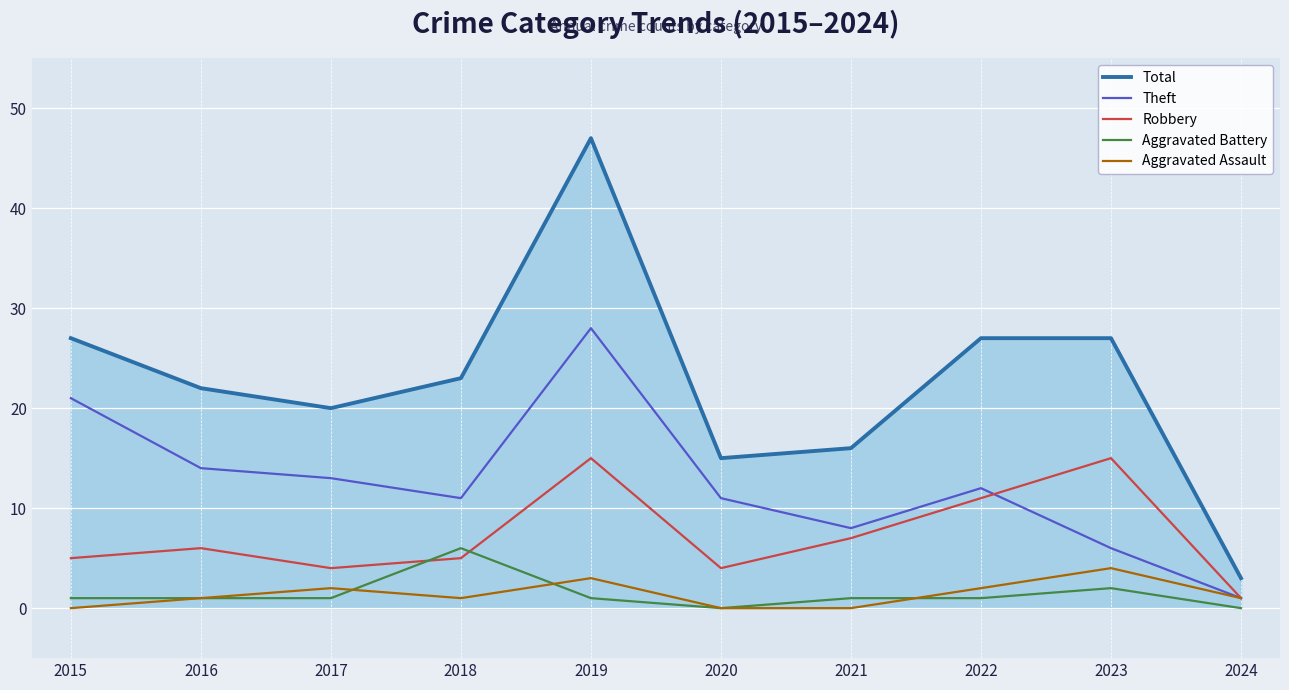

What is the average value of the Robbery series?

7